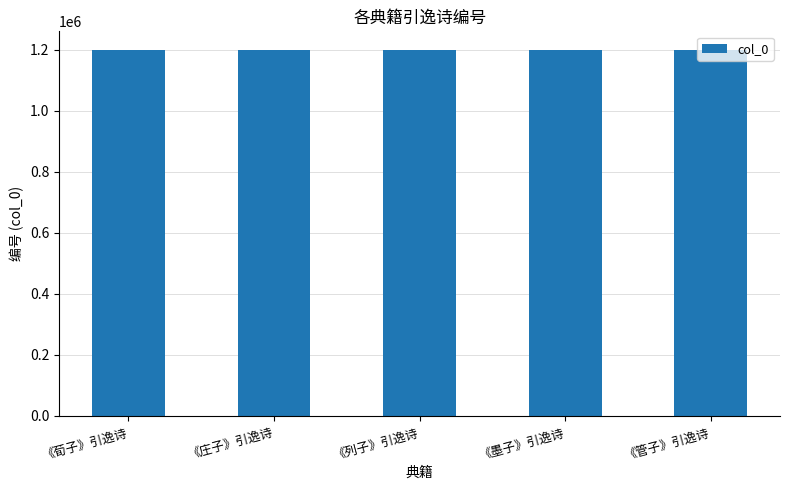

True or false: the data shows 1633206 at 《庄子》引逸诗.

False